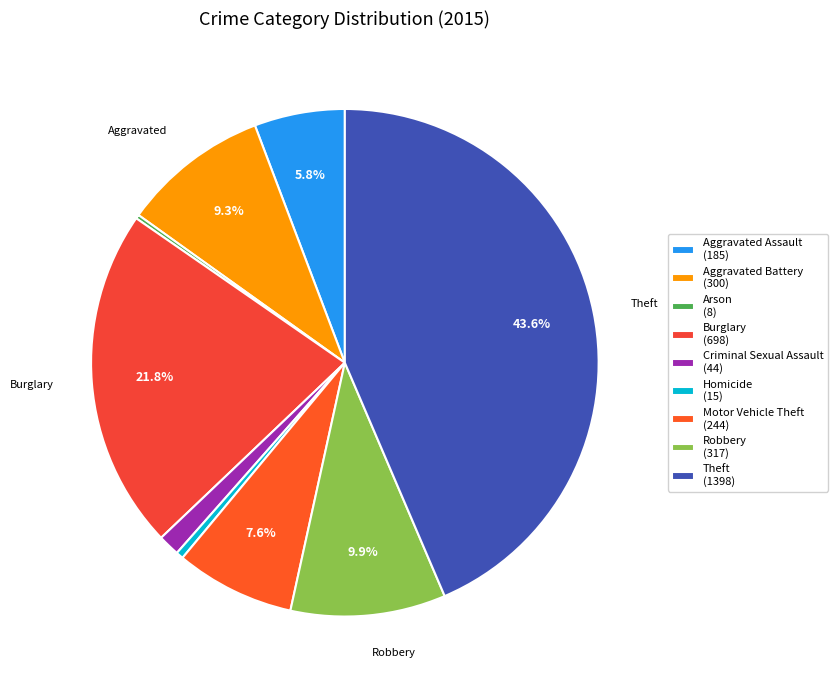

How many slices are in this pie chart?

9